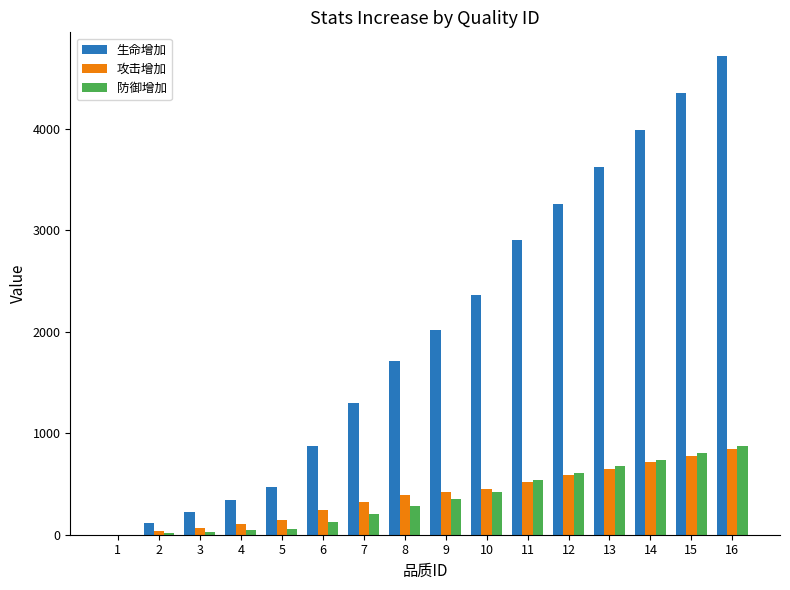

Does the chart contain stacked bars?

No